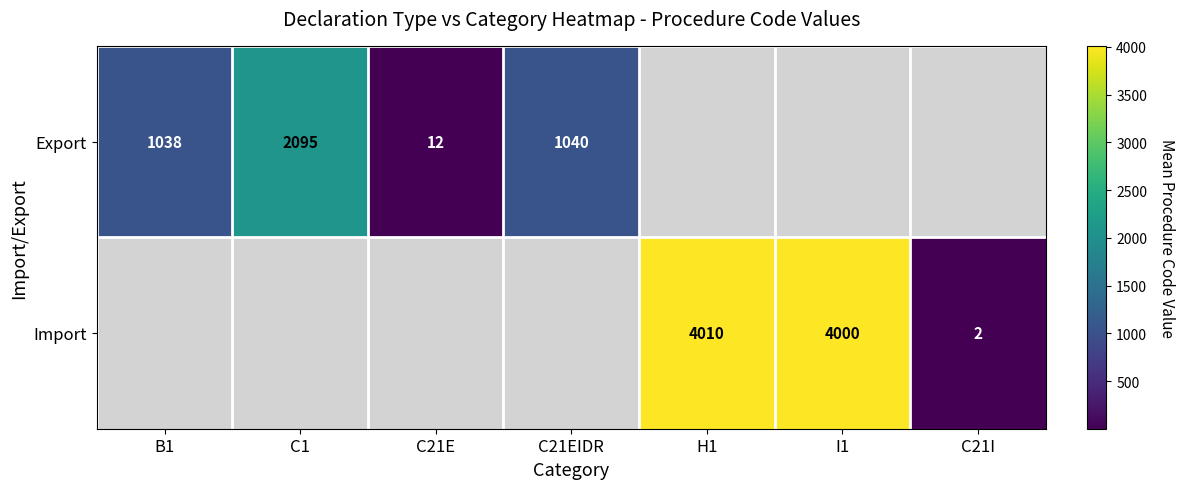

Where is row_0 nearest to the value 1053?

C21EIDR